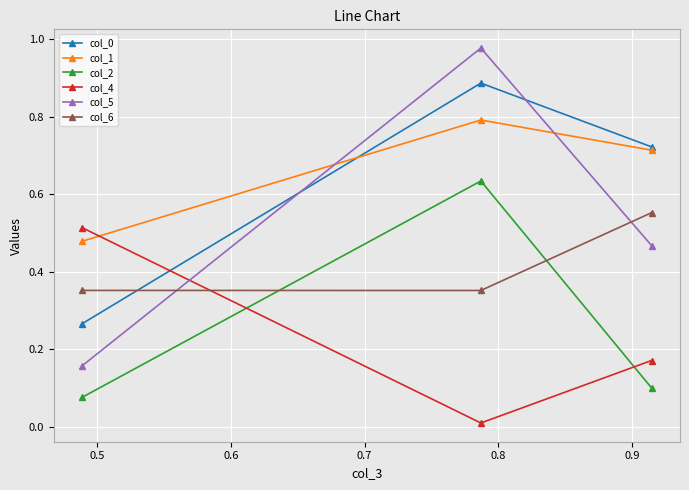

Which series has the largest range (max minus min)?

col_5